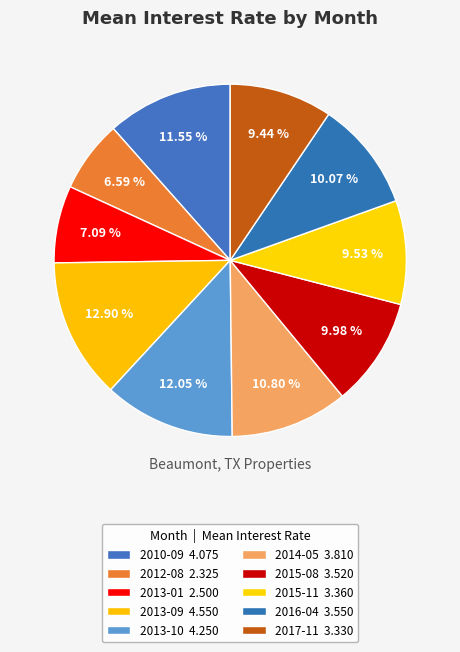

Rank the categories by value from lowest to highest.

2012-08, 2013-01, 2017-11, 2015-11, 2015-08, 2016-04, 2014-05, 2010-09, 2013-10, 2013-09